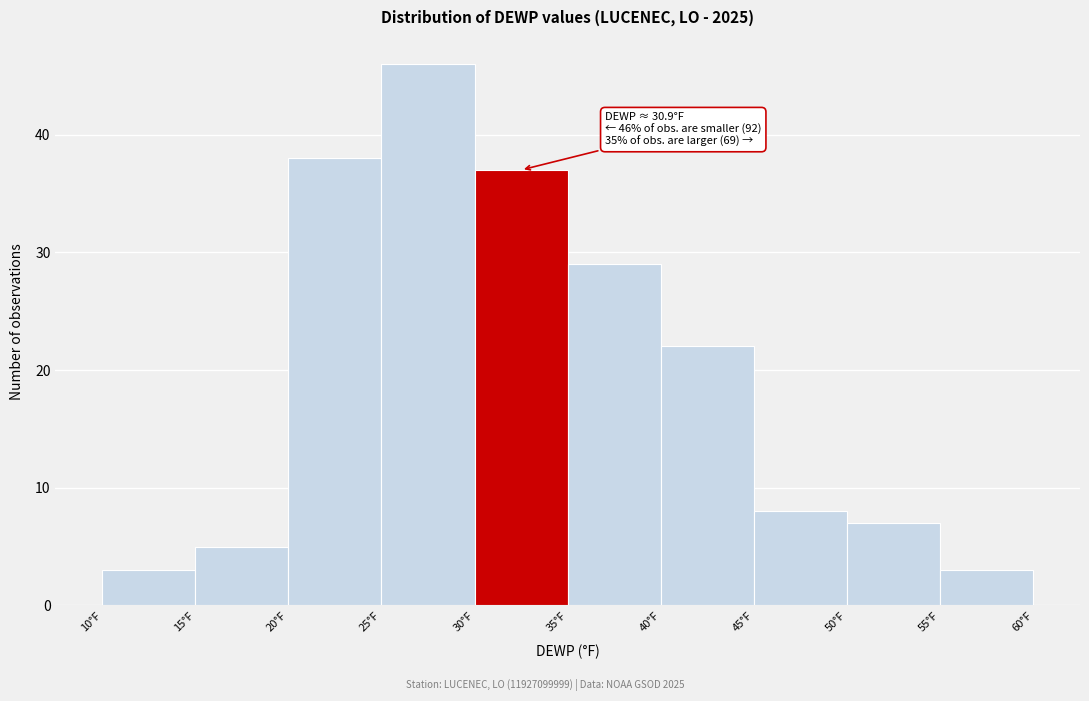

Which range on the x-axis has the tallest bar?

25 to 30